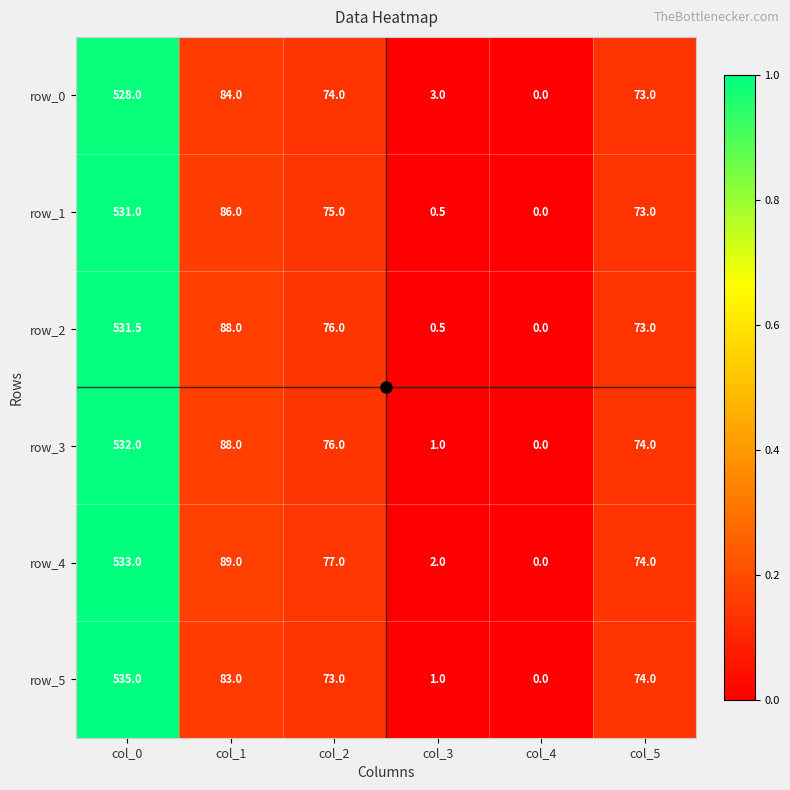

At col_0, list the series in order from smallest to largest.

row_0, row_1, row_2, row_3, row_4, row_5